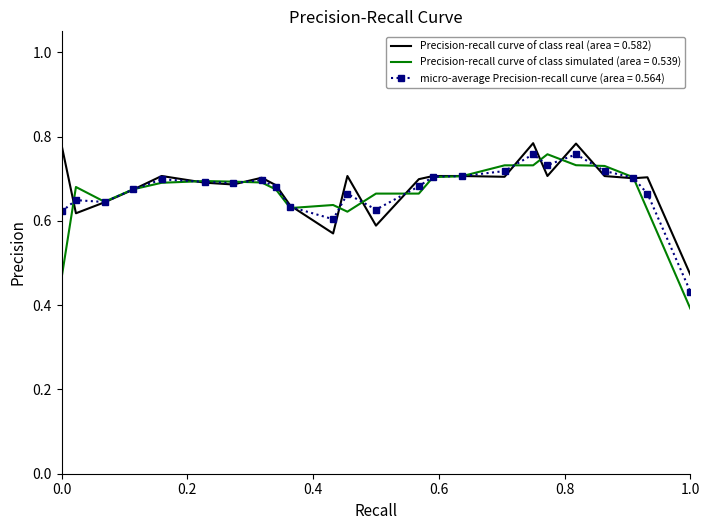

What are all the series names shown in the legend?

Precision-recall curve of class real (area = 0.582), Precision-recall curve of class simulated (area = 0.539), micro-average Precision-recall curve (area = 0.564)